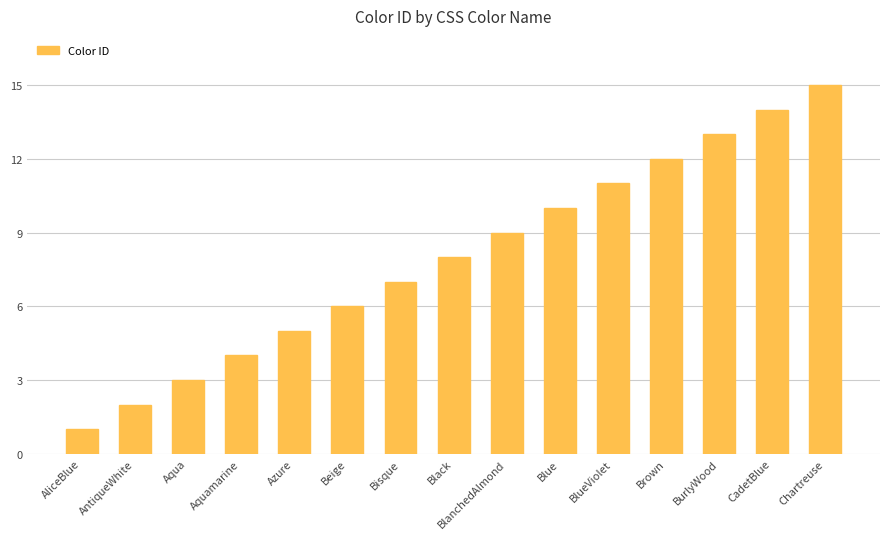

What is the label of the 5th bar from the left?

Azure